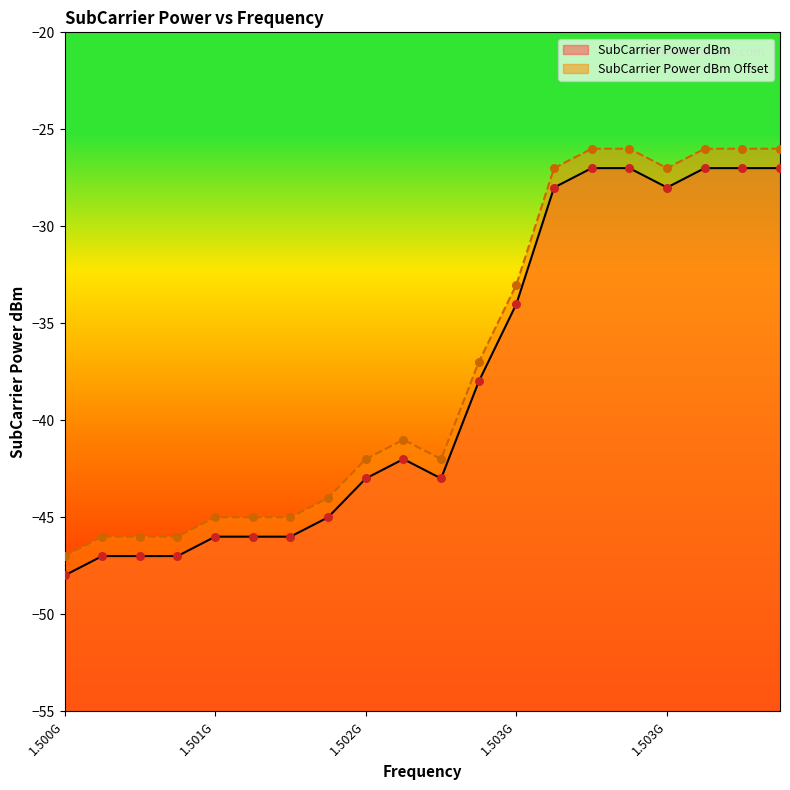

At how many categories does at least one series exceed -29?

7